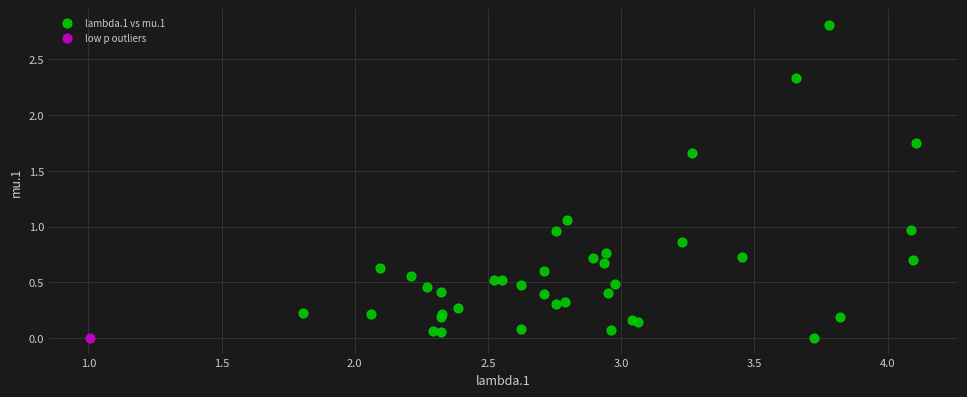

What are all the series names shown in the legend?

lambda.1 vs mu.1, low p outliers